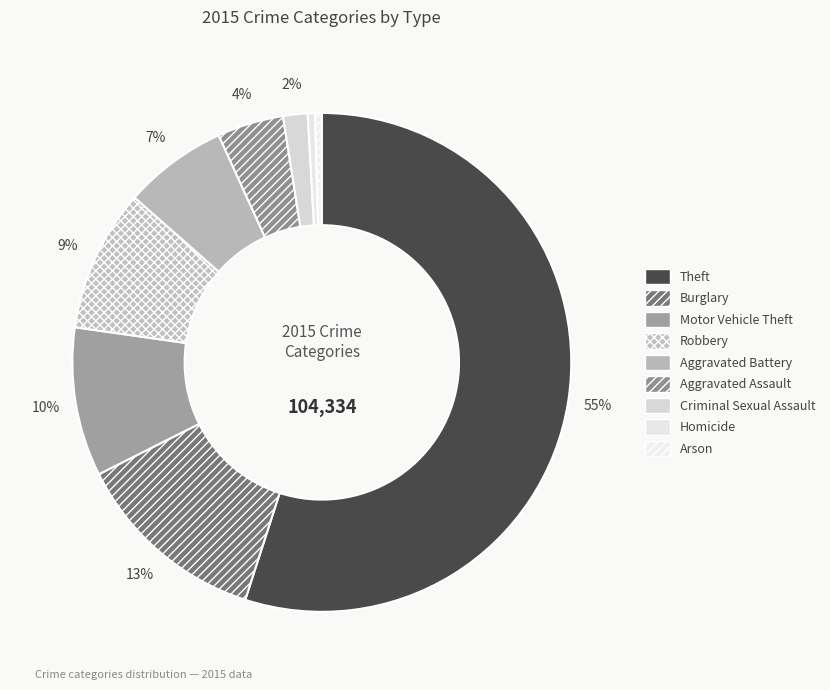

Count the number of slices in the pie.

9